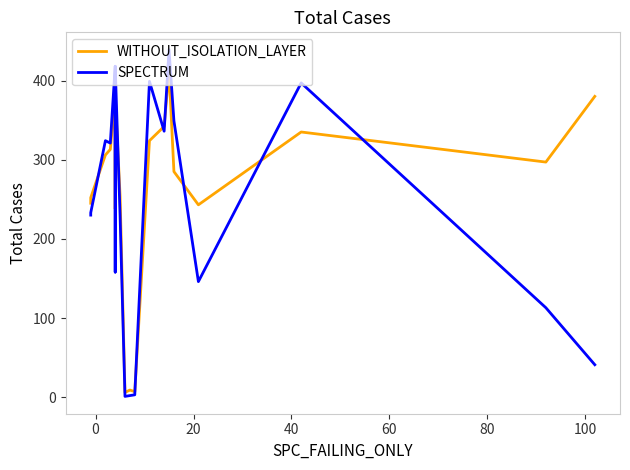

True or false: SPECTRUM and WITHOUT_ISOLATION_LAYER intersect in this chart.

True